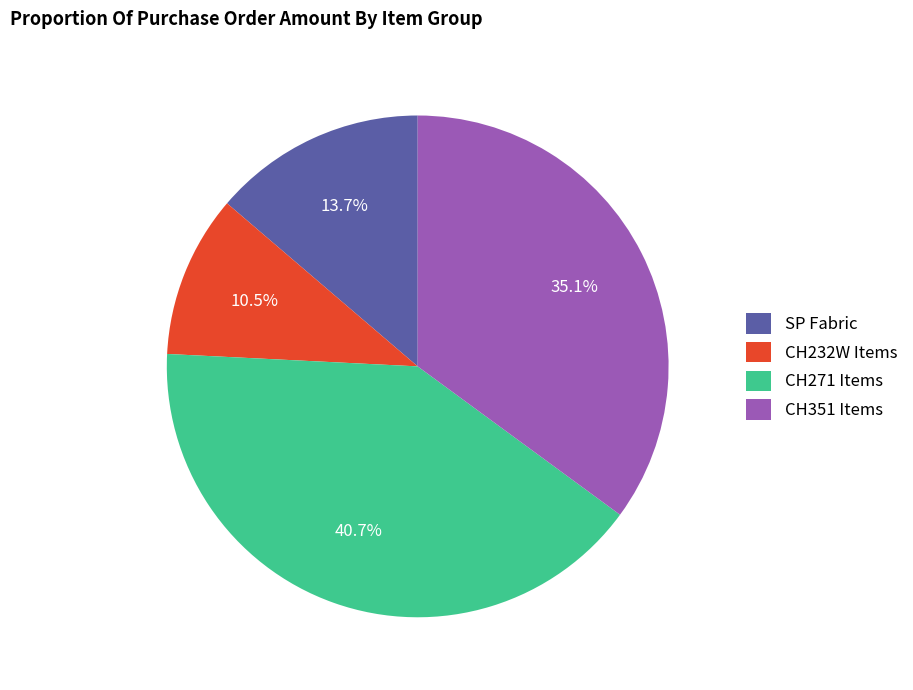

Which slice is the largest?

CH271 Items